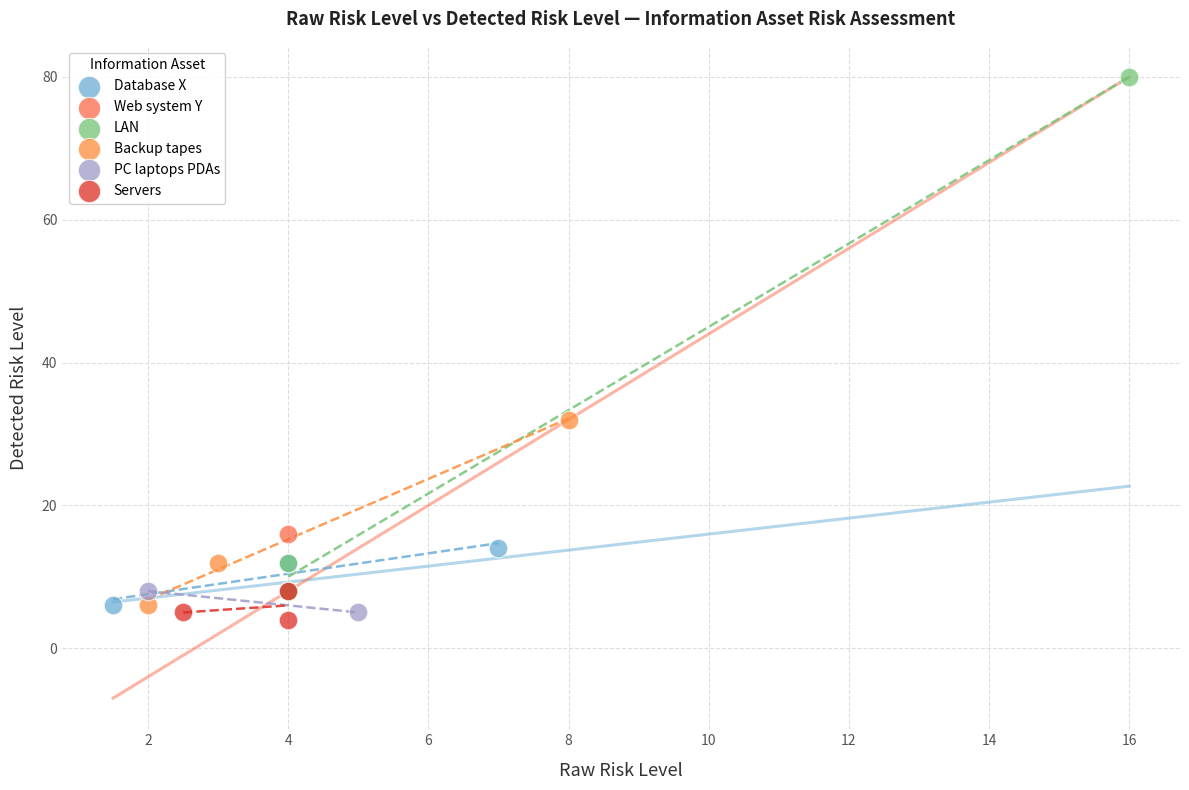

What are all the series names shown in the legend?

Database X, Web system Y, LAN, Backup tapes, PC laptops PDAs, Servers